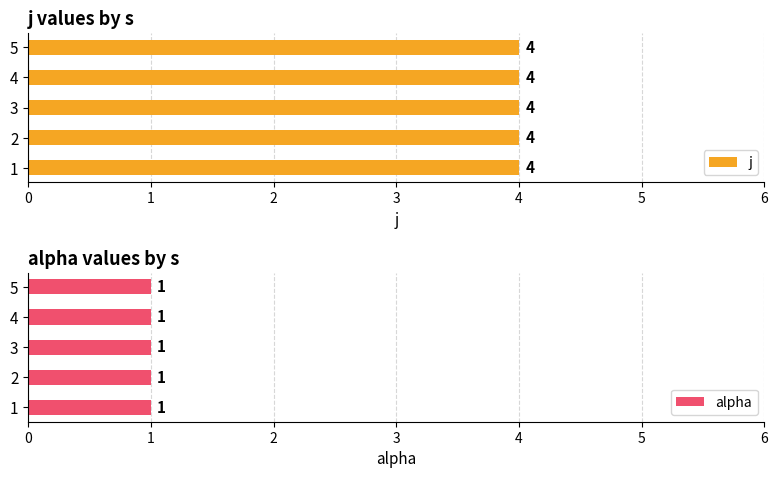

How many categories are shown in the chart?

5